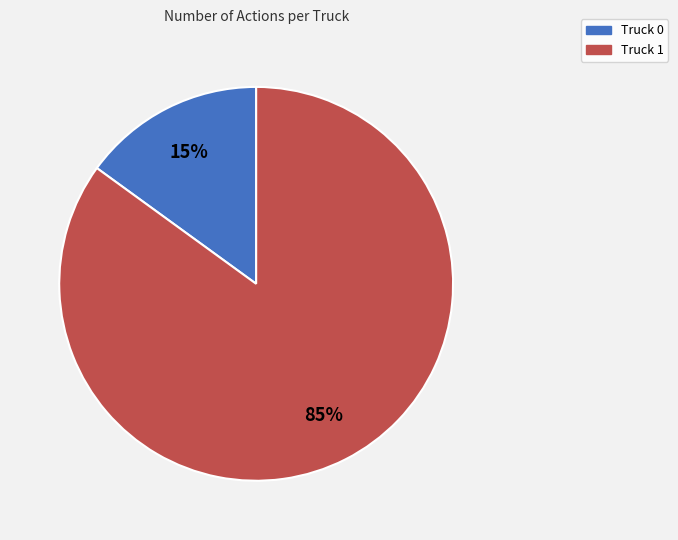

Does Truck 0 represent more than half of the total?

No